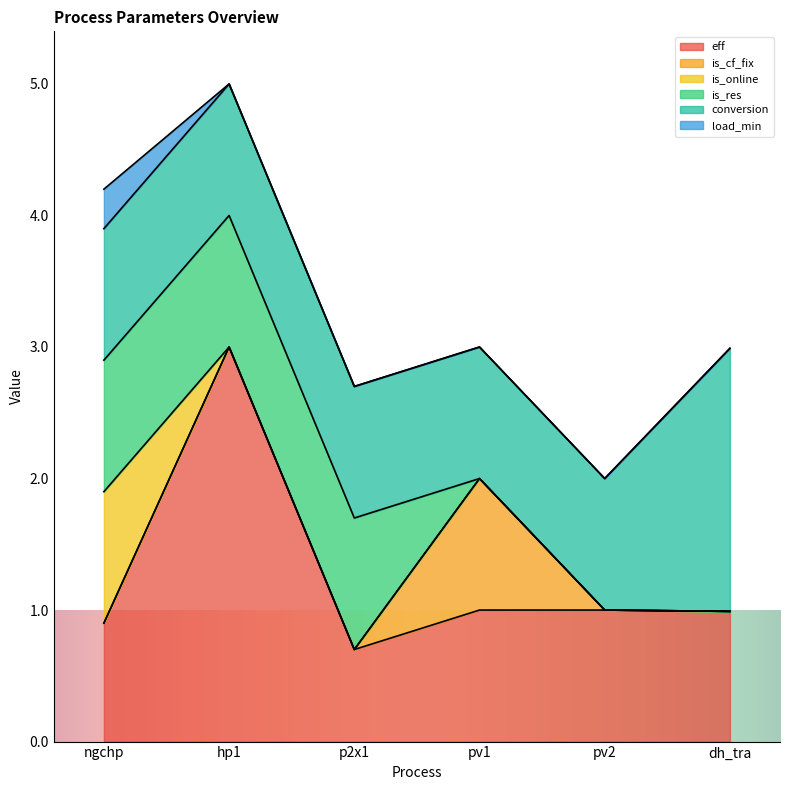

How many lines are shown in the chart?

6